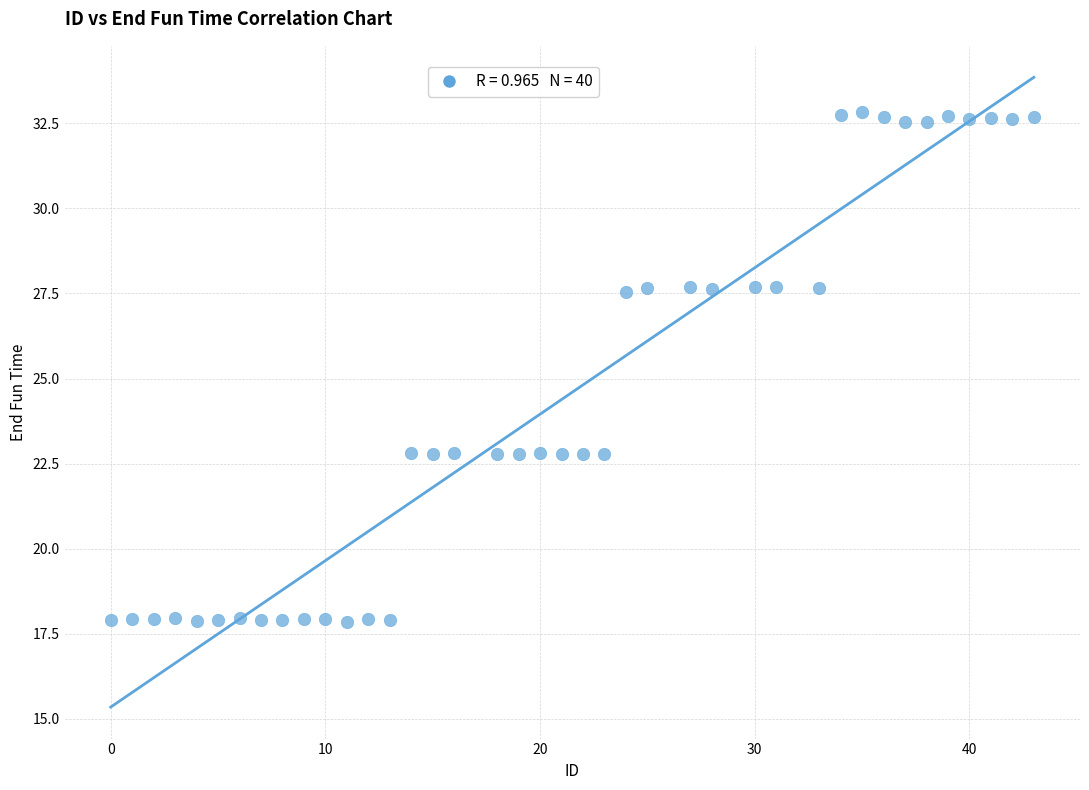

What is the range of X values (max minus min)?

43.0